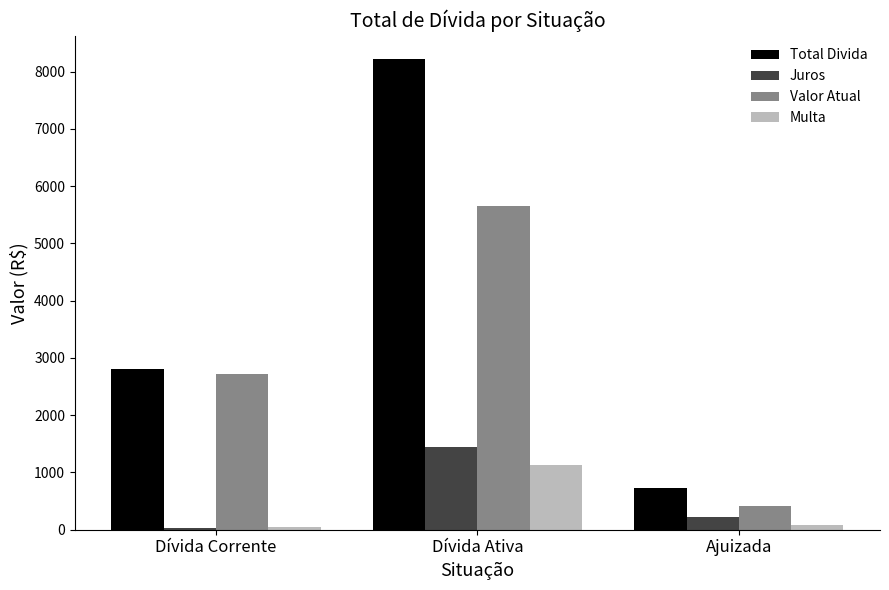

Which label corresponds to the largest value in the chart?

Dívida Ativa